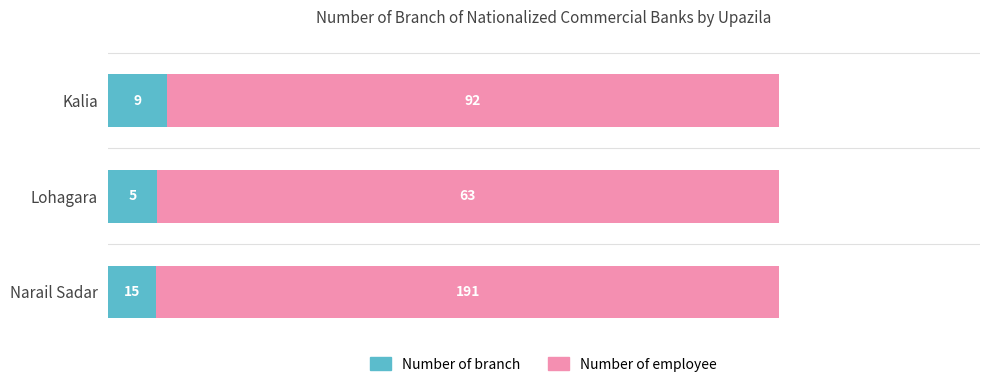

At how many categories does at least one series exceed 42?

3